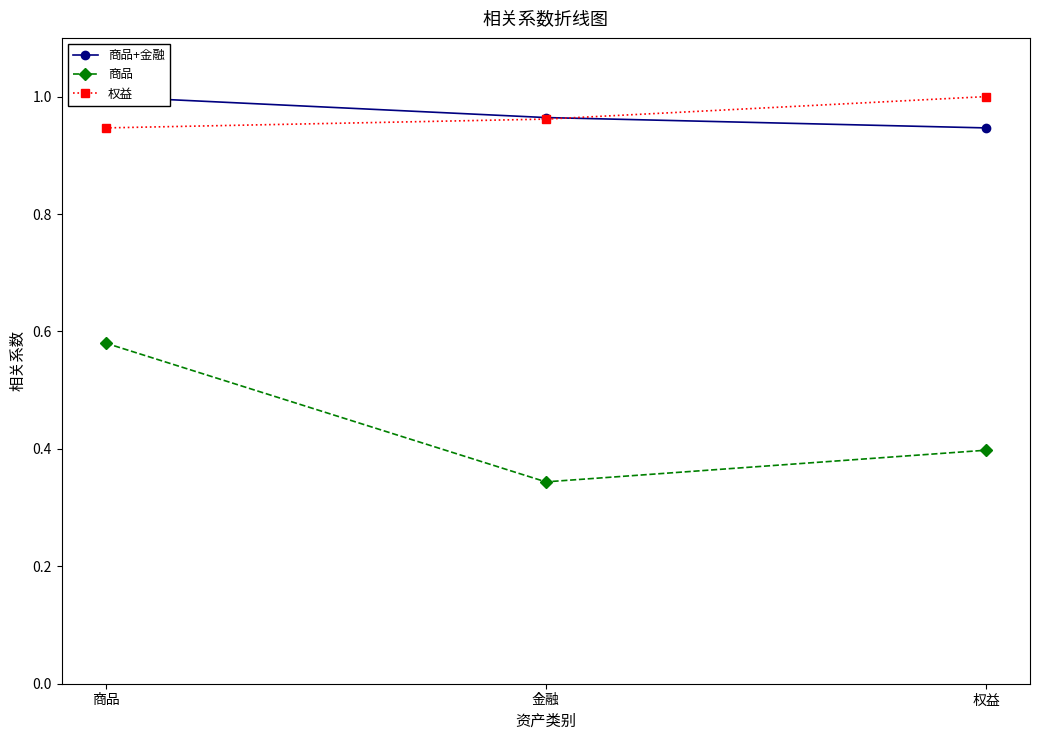

What is the spread (max minus min) of values at 金融?

0.6